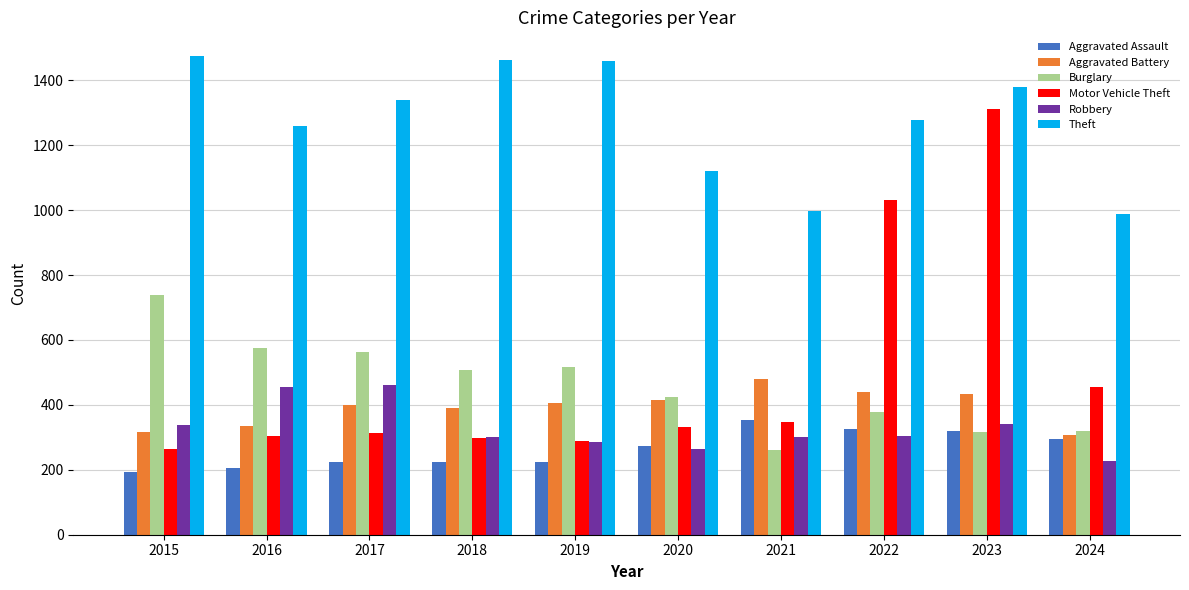

At which label is Theft closest to 1230?

2016